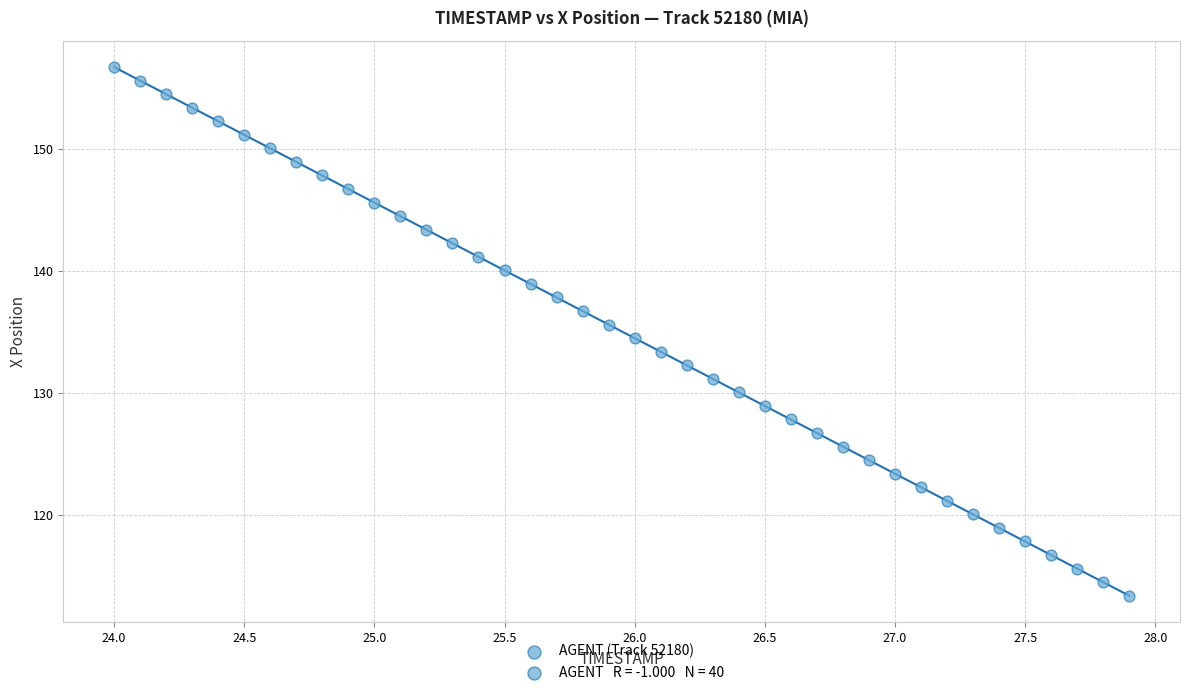

What is the range of X values (max minus min)?

3.9